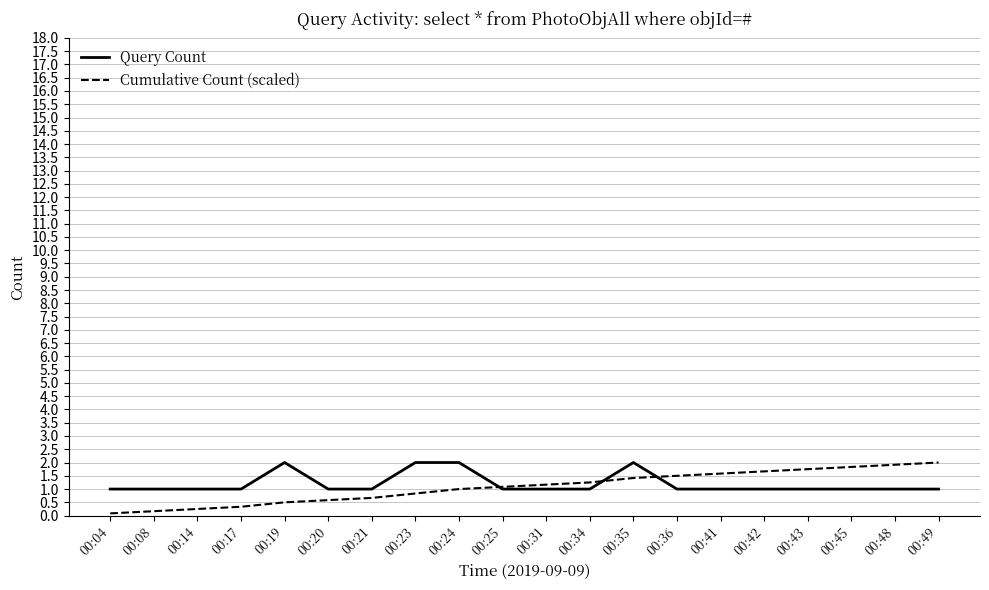

The value of Cumulative Count (scaled) at 00:25 is 1.1. True or false?

True